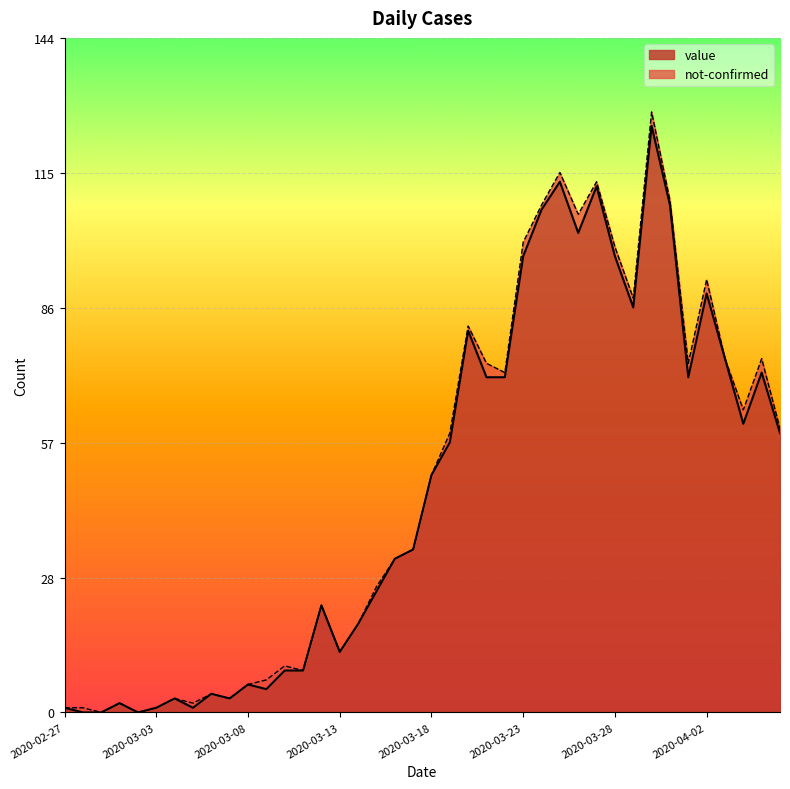

What is the label of the 25th point from the left?

2020-03-22